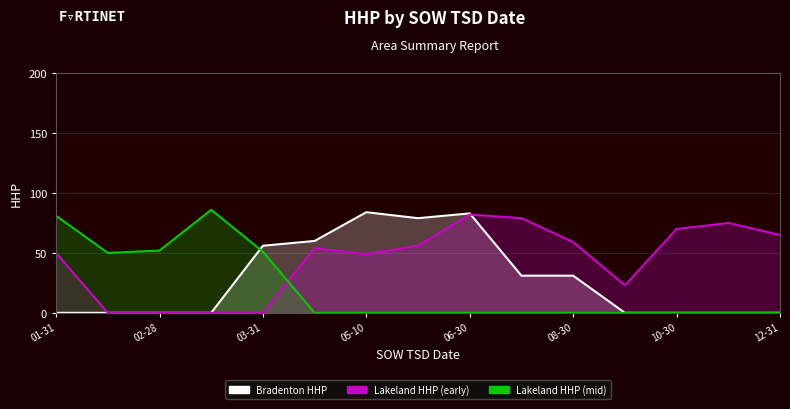

What position from the right is 11?

4